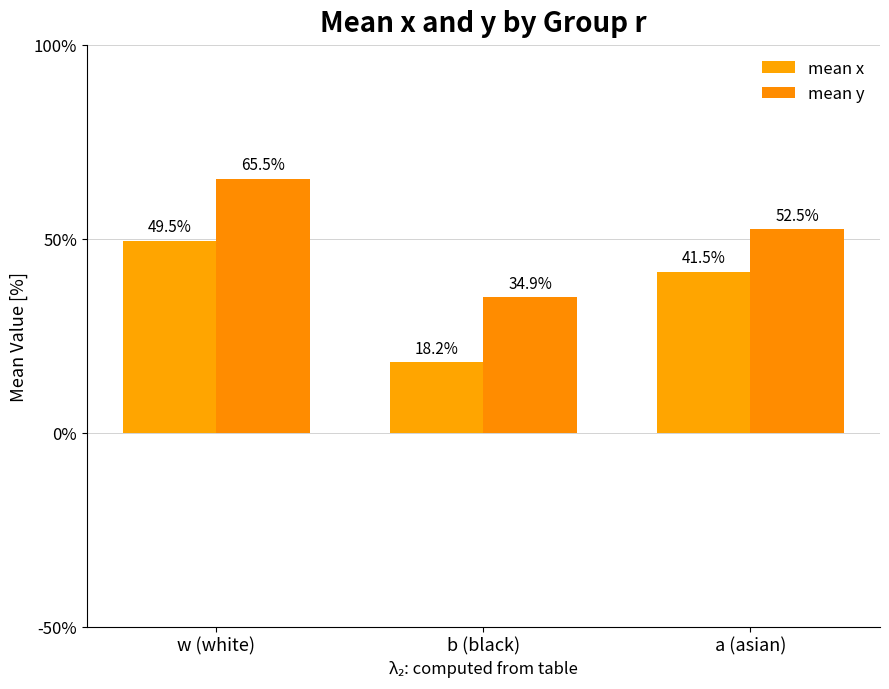

What is the total value across all series at a (asian)?

0.9